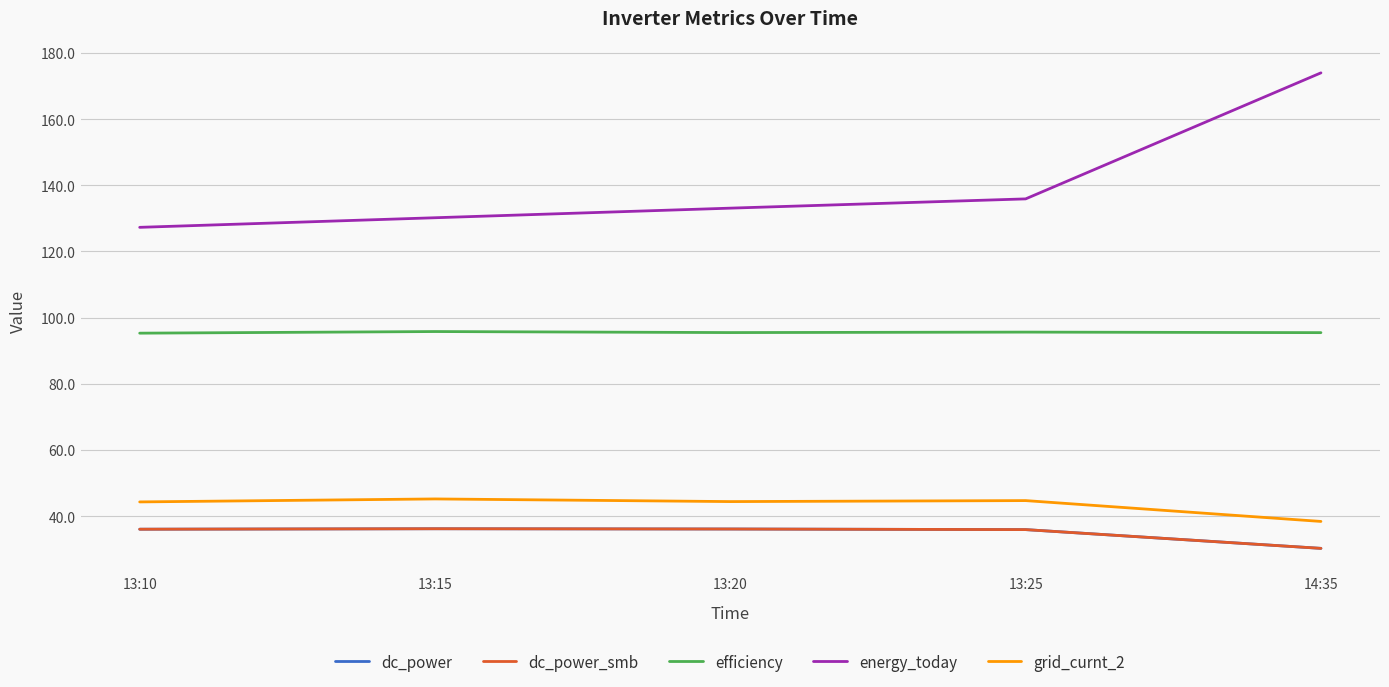

At how many categories does at least one series exceed 169?

1